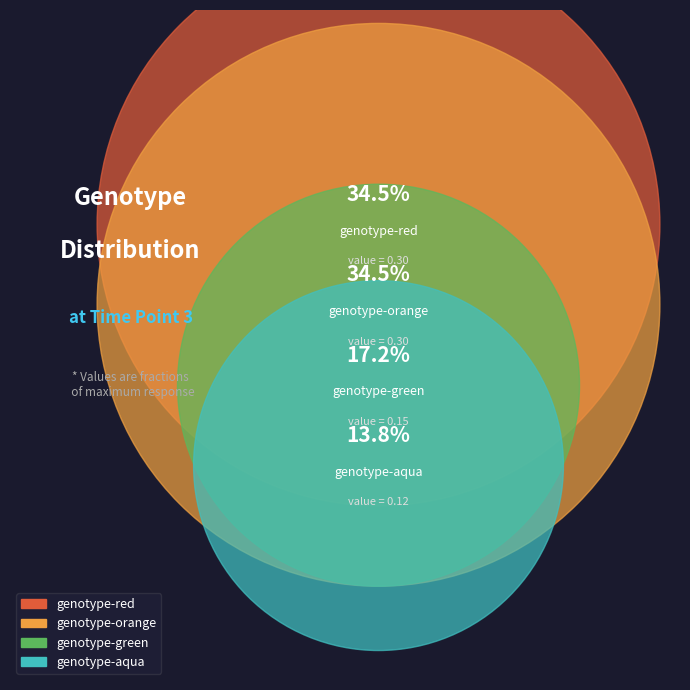

How much of the chart is everything except genotype-aqua?

86.2%